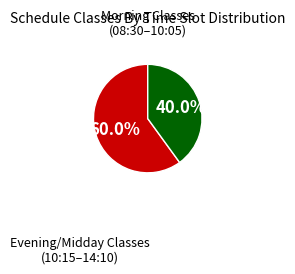

Rank the categories by value from lowest to highest.

Morning Classes, Evening/Midday Classes